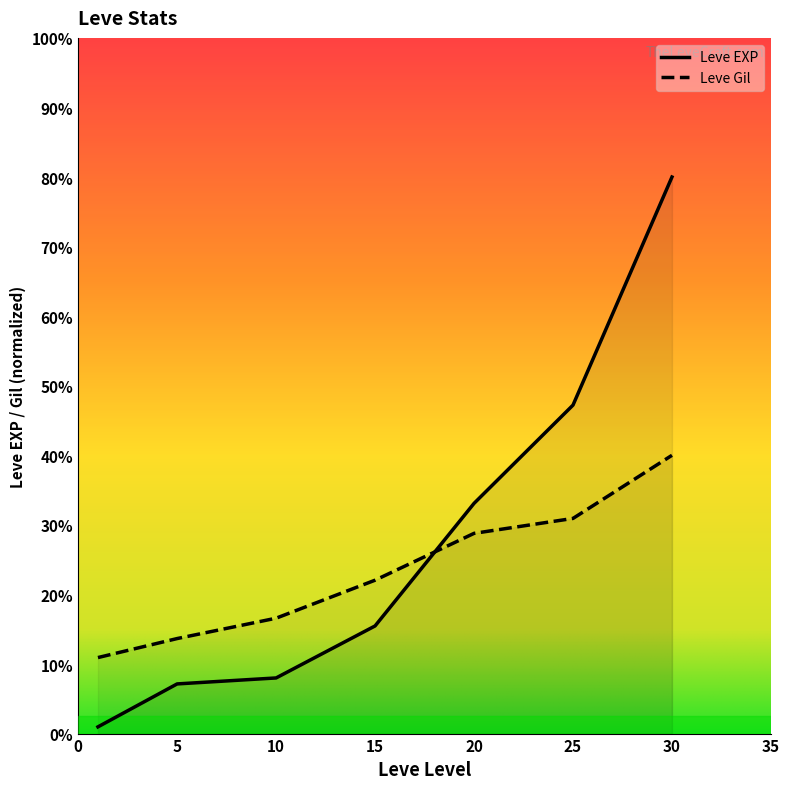

At which label does Leve EXP reach its minimum?

1